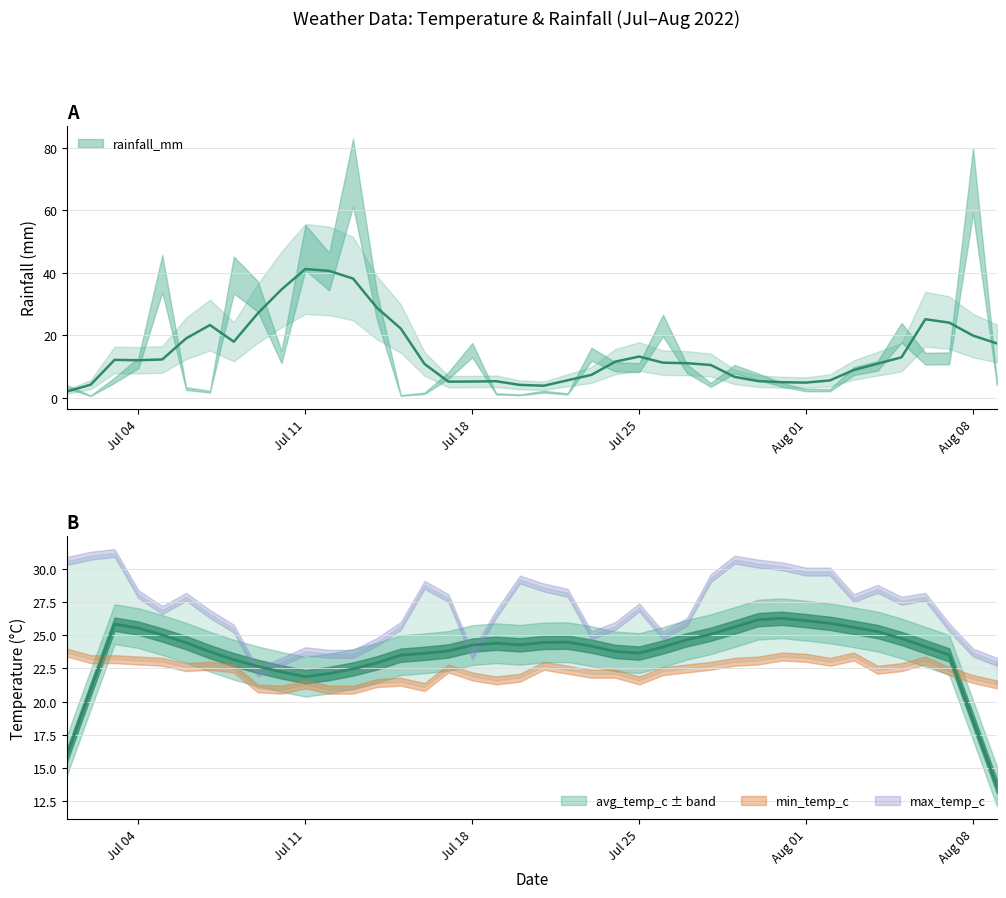

Reading right to left, list all the values displayed in this chart.

rainfall_mm: 4.8	69.5	12.6	12.5	20.8	10.2	8.5	2.4	2.4	4.1	6.7	9.1	4.1	9.3	23.1	9.6	9.9	13.9	1.2	1.9	0.9	1.2	15.2	7.1	1.4	0.7	29.5	72.1	40.4	48.1	13.0	32.5	39.3	1.9	2.9	39.7	11.1	5.6	0.6	3.5
avg_temp_c: 22.0	22.4	23.7	24.9	24.6	25.1	25.5	26.3	26.5	26.1	26.1	26.4	25.8	23.7	23.4	24.0	23.7	23.5	24.3	25.4	25.5	23.6	22.6	24.9	24.7	23.3	22.7	21.9	22.0	22.4	21.6	21.5	23.7	24.1	24.9	24.6	24.9	26.6	26.7	26.4
max_temp_c: 23.0	23.7	25.6	27.9	27.6	28.5	27.8	29.8	29.8	30.2	30.4	30.7	29.3	26.0	25.0	27.1	25.7	25.0	28.2	28.6	29.2	26.6	23.5	27.8	28.8	25.7	24.5	23.6	23.6	23.8	23.0	22.2	25.5	26.6	27.9	26.9	28.1	31.2	31.0	30.6
min_temp_c: 21.3	21.7	22.3	23.1	22.6	22.4	23.4	23.0	23.3	23.4	23.1	23.0	22.7	22.5	22.3	21.6	22.1	22.1	22.4	22.7	21.8	21.6	21.9	22.5	21.1	21.5	21.4	20.9	20.9	21.3	20.9	21.0	22.5	22.7	22.6	23.0	23.1	23.2	23.2	23.7